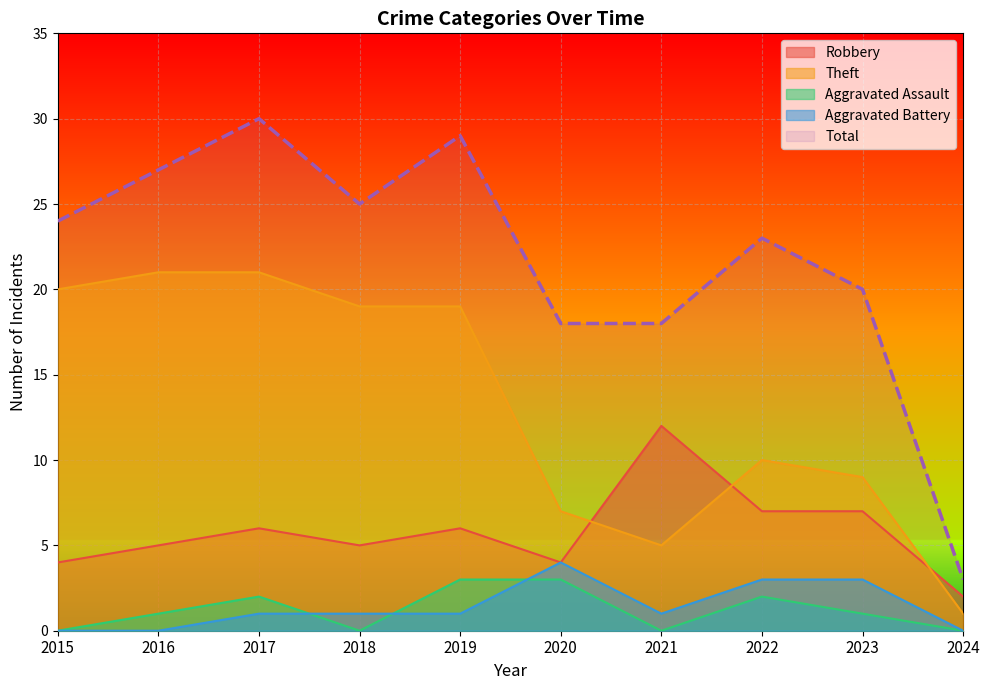

True or false: Robbery and Total cross at least once.

False